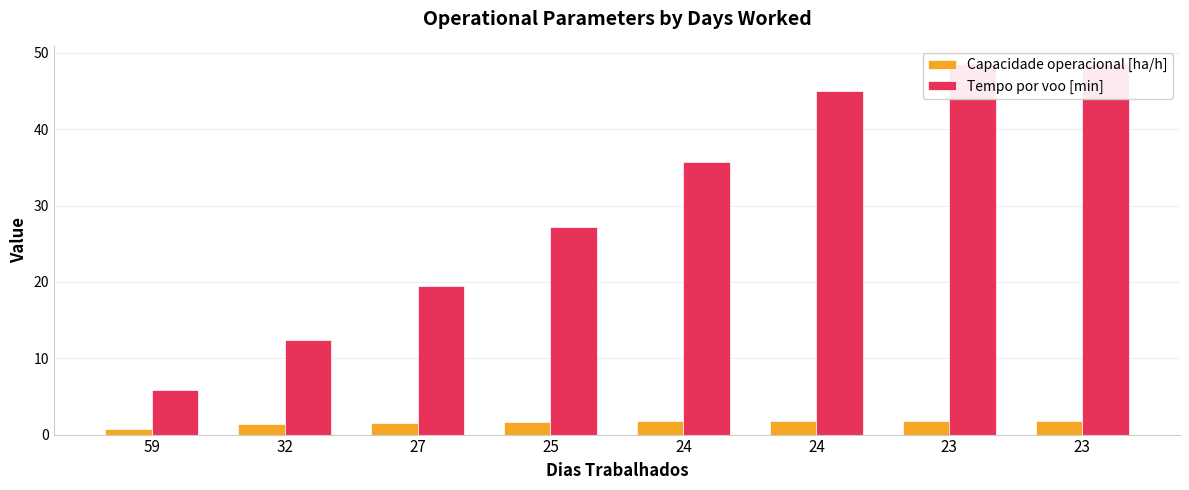

What is the difference between the maximum and minimum values in the Capacidade operacional [ha/h] series?

1.1